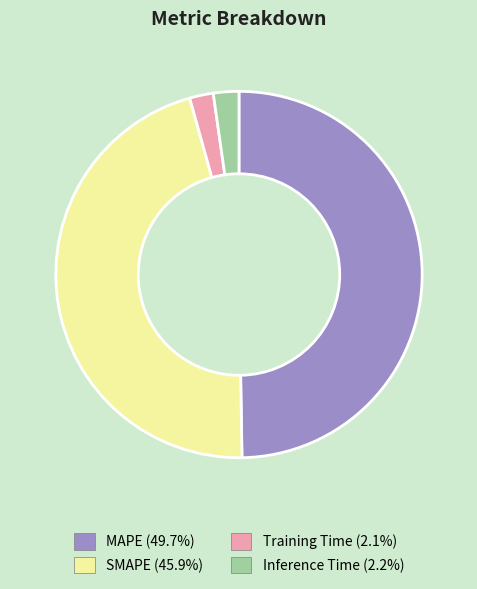

Which has a higher value, MAPE or SMAPE?

MAPE